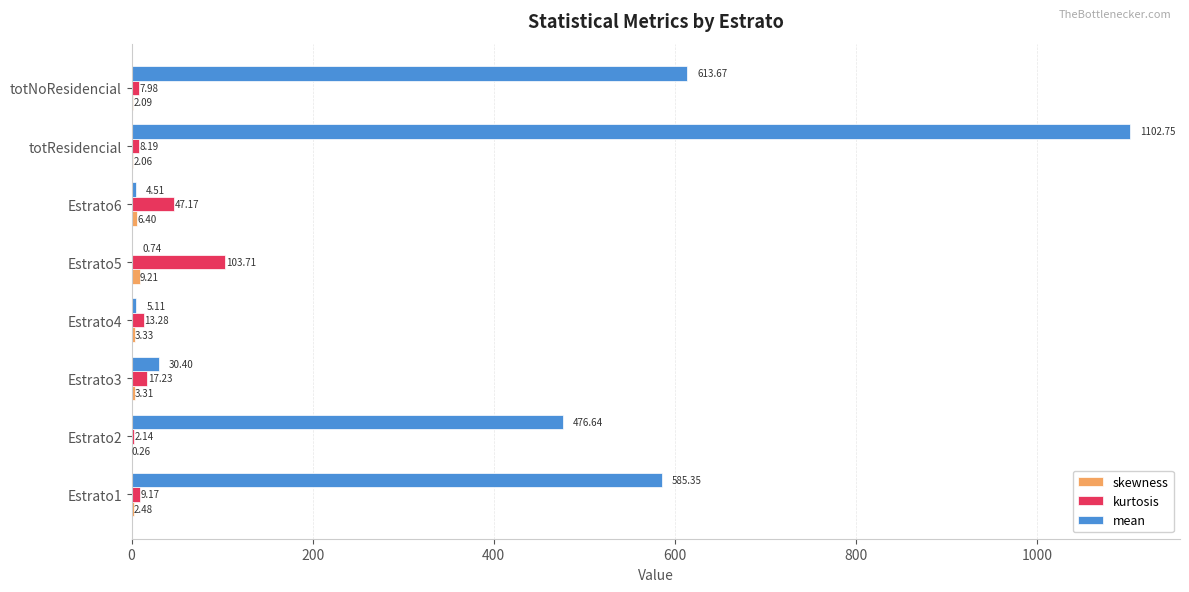

Which series changed the most between Estrato4 and totResidencial?

mean